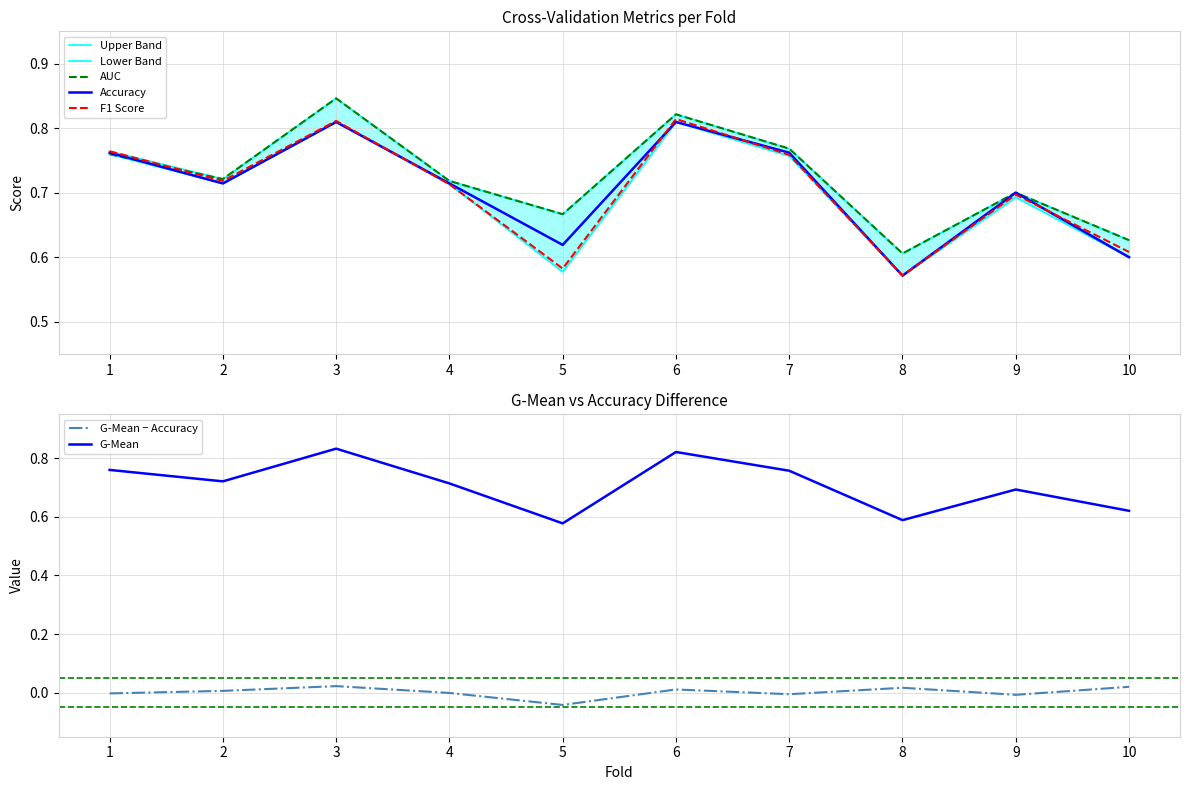

Count the number of categories in the chart.

10